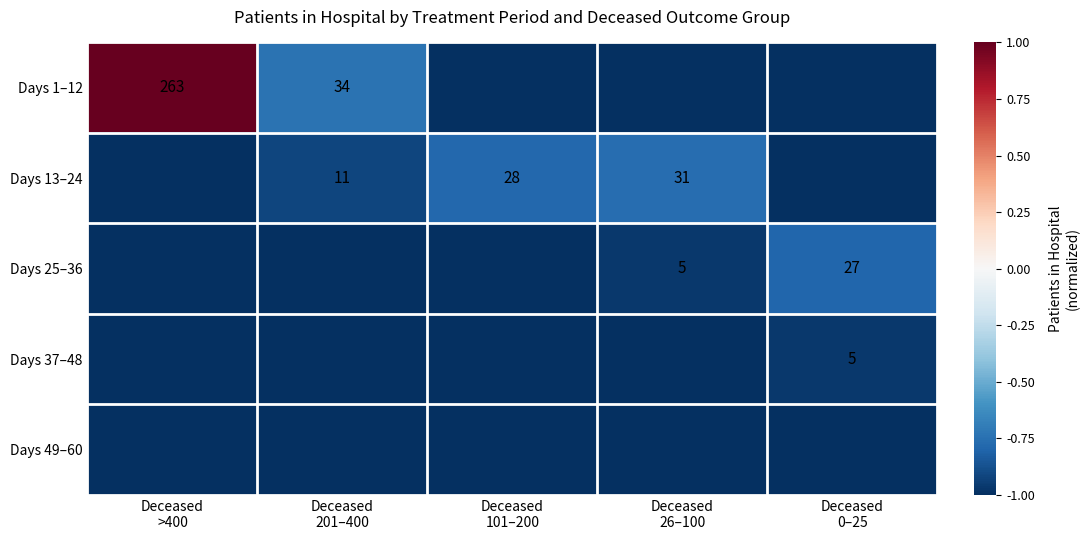

Which has a higher value, Deceased
0–25 or Deceased
201–400?

Deceased
201–400